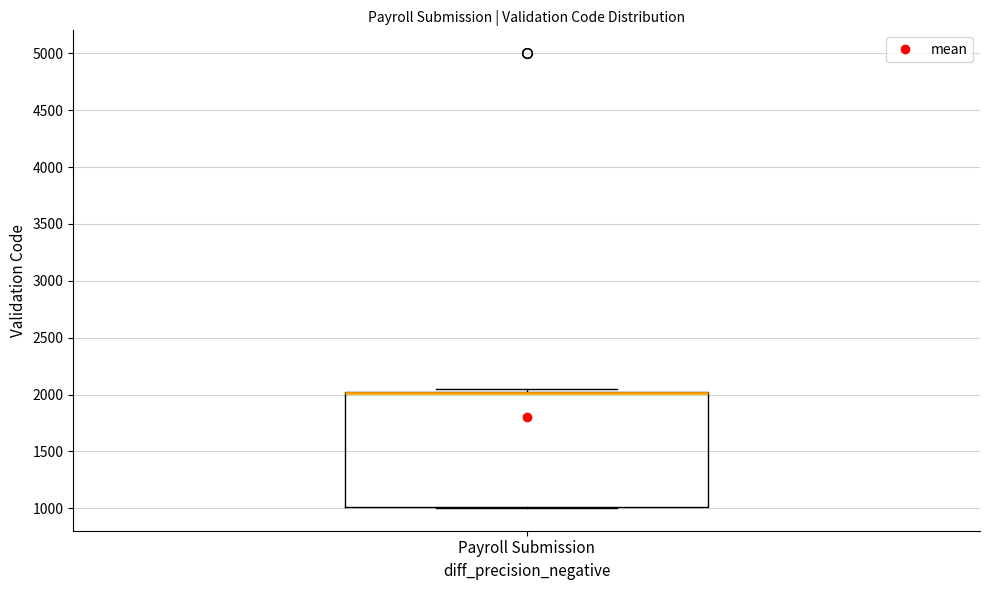

Transcribe this box plot: give where the median line is, the range the box spans, and where the two whiskers end, as read against the y-axis. The values are not printed on the chart, so give them approximately, as read against the axis.

median 2000 (drawn on the box's upper edge), box 1000 to 2000, whiskers 1000 to 2050